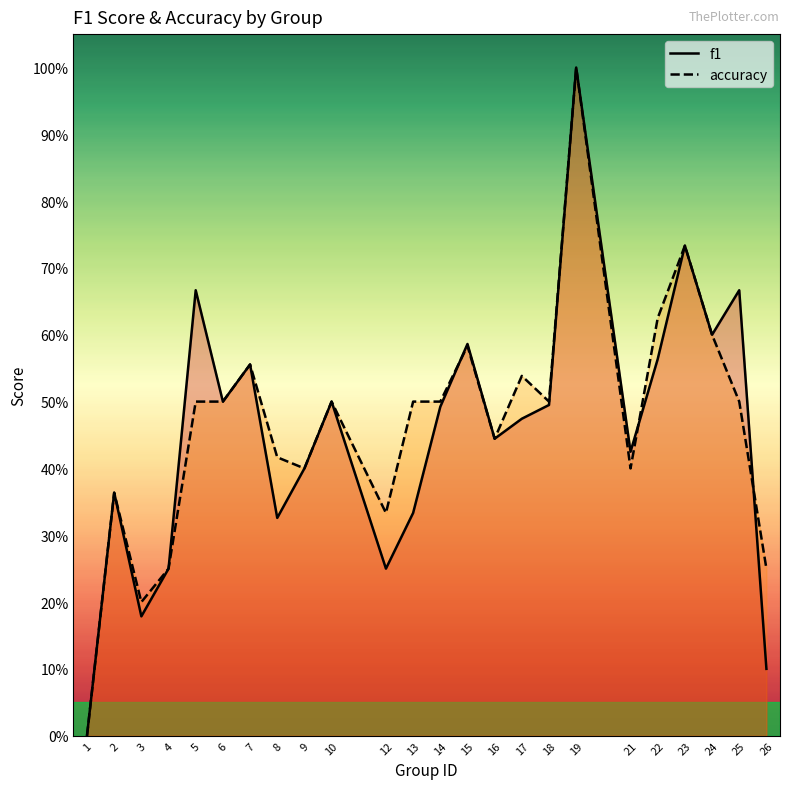

Which series has the largest total across all categories?

accuracy